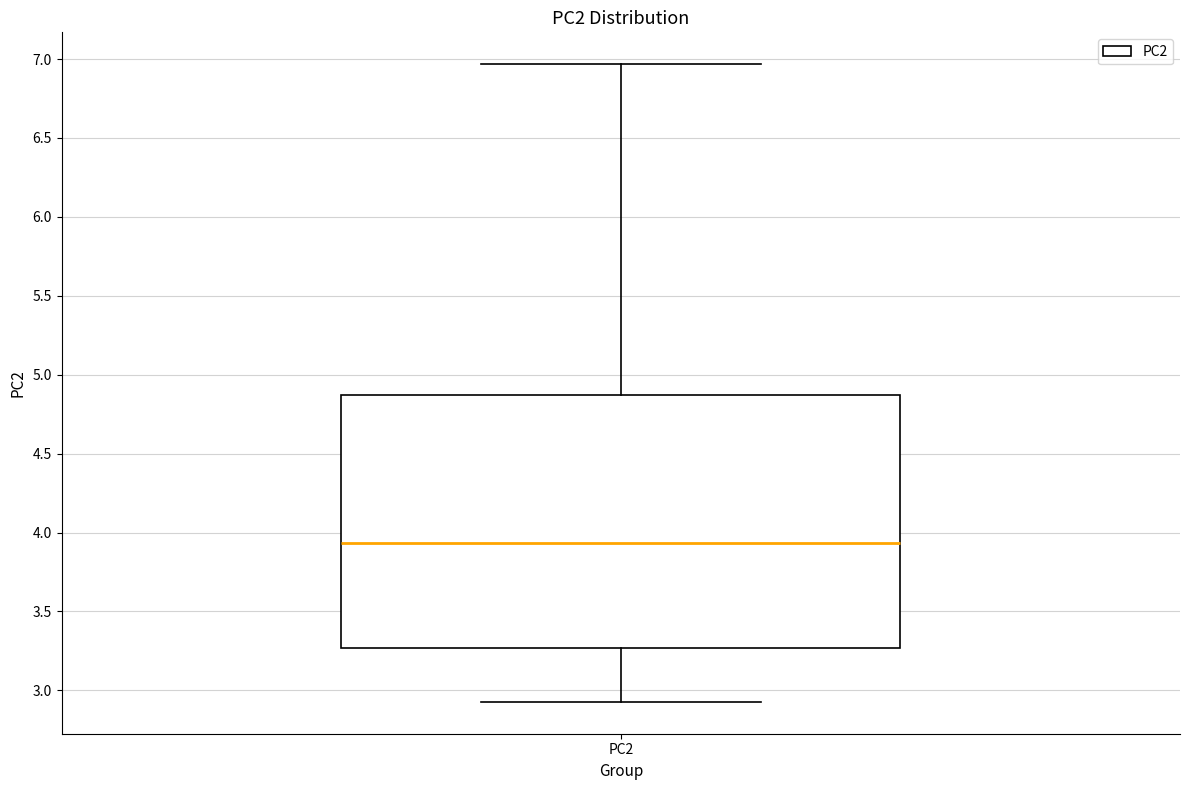

Read this box plot against the y-axis: the position of the median line, the range covered by the box, and the ends of both whiskers. The values are not printed on the chart, so give them approximately, as read against the axis.

median 3.95, box 3.25 to 4.85, whiskers 2.95 to 6.95